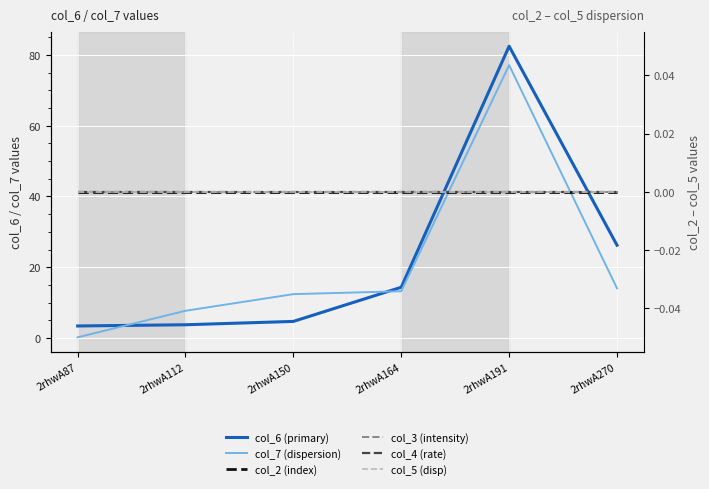

What is the greatest value displayed?

82.4